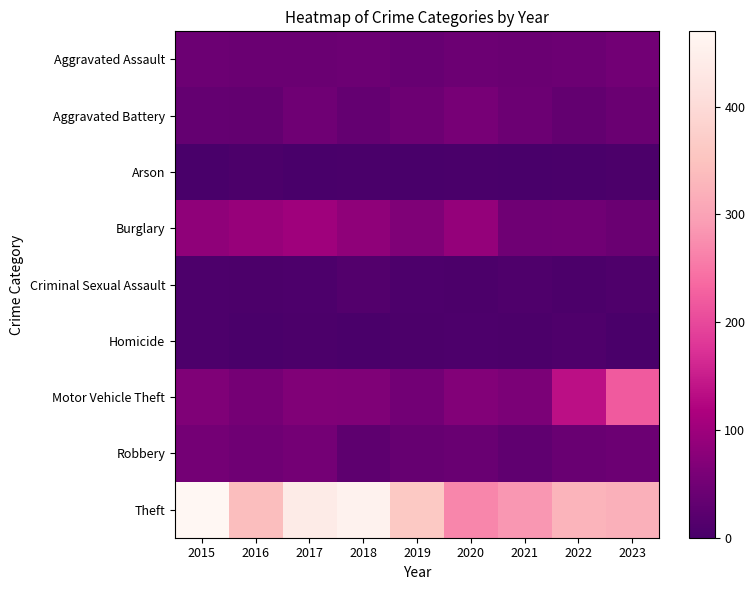

Count the number of data series in this chart.

9